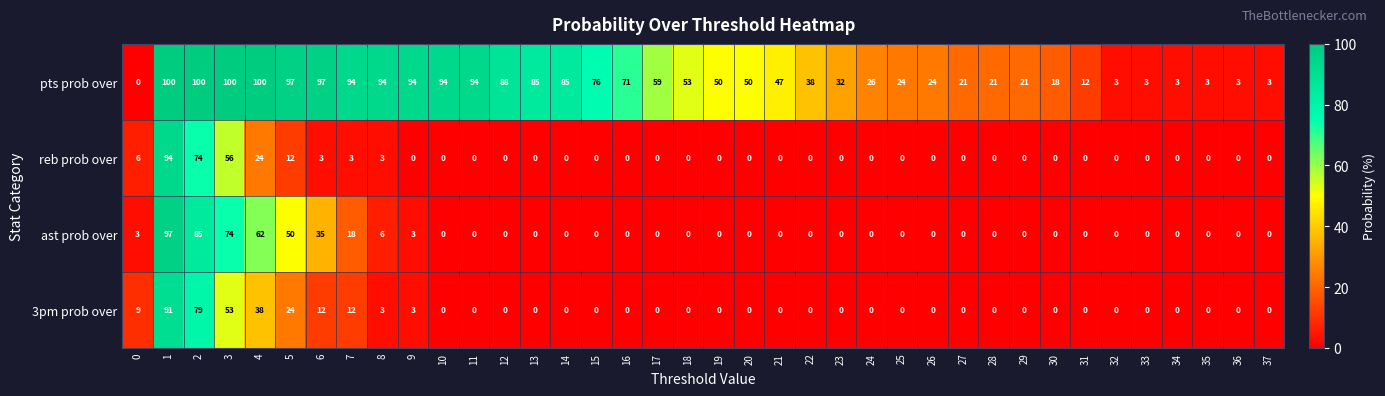

What is the approximate value of ast prob over at 3?

74